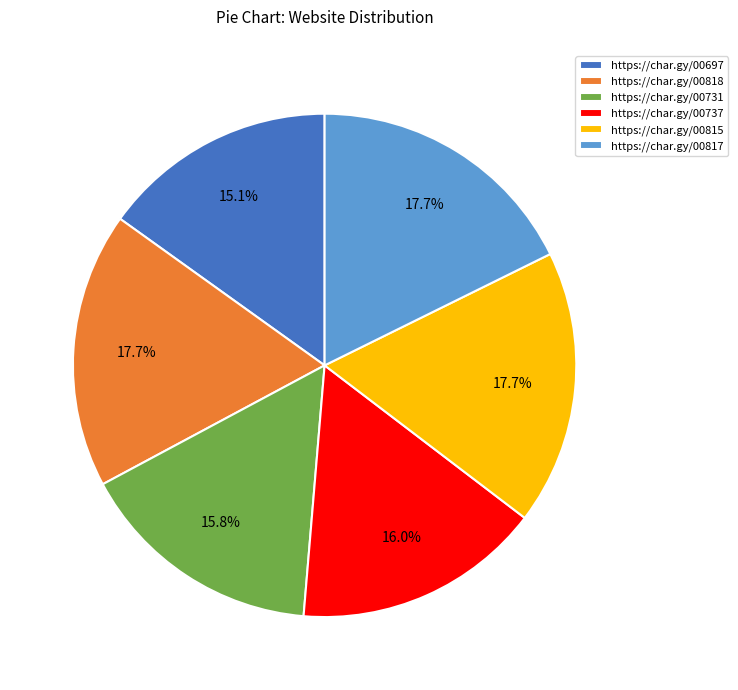

Approximately how many times larger is the value at https://char.gy/00815 compared to https://char.gy/00737?

1.1